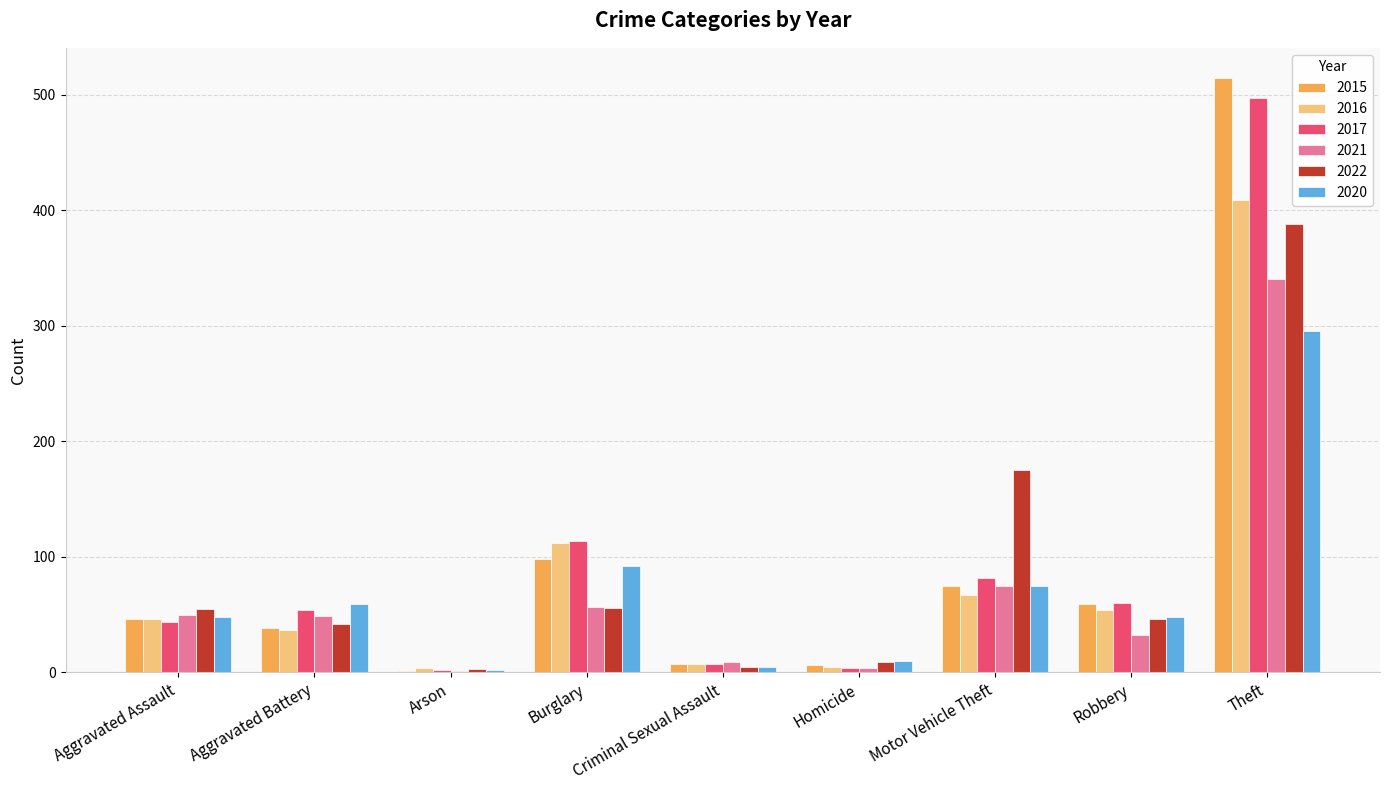

Is the value of 2020 at Aggravated Battery greater than the value of 2015 at Homicide?

Yes